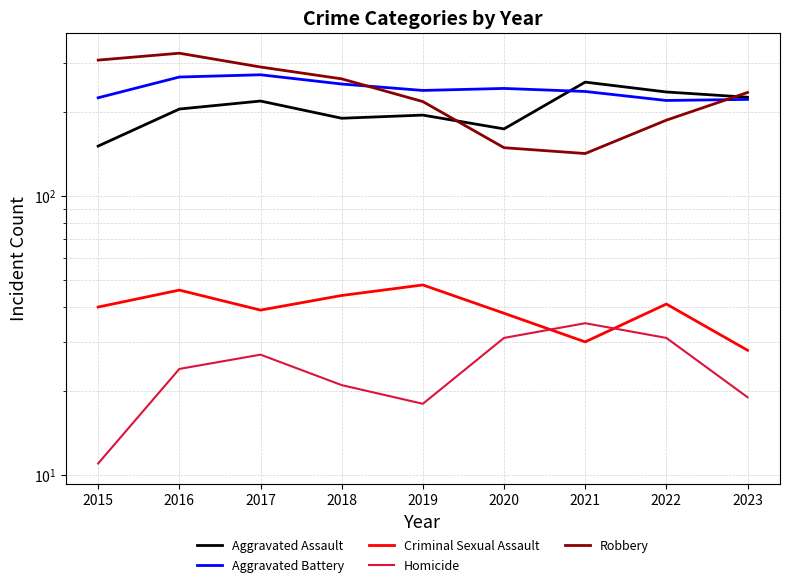

What are all the series names shown in the legend?

Aggravated Assault, Aggravated Battery, Criminal Sexual Assault, Homicide, Robbery